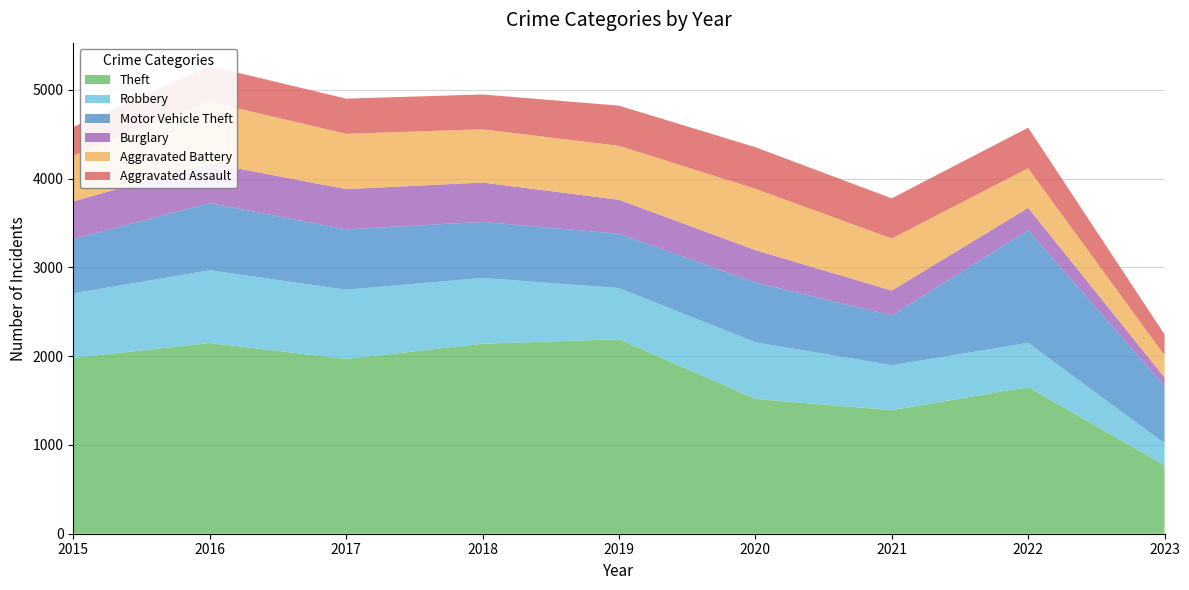

Reading left to right, extract all data points from this chart.

Theft: 1981	2148	1968	2140	2190	1518	1392	1652	770
Robbery: 726	819	780	741	577	639	506	497	248
Motor Vehicle Theft: 614	756	680	631	611	674	560	1270	643
Burglary: 422	451	453	443	383	363	280	251	98
Aggravated Battery: 515	691	623	600	608	691	587	446	249
Aggravated Assault: 323	402	396	392	452	468	452	457	236